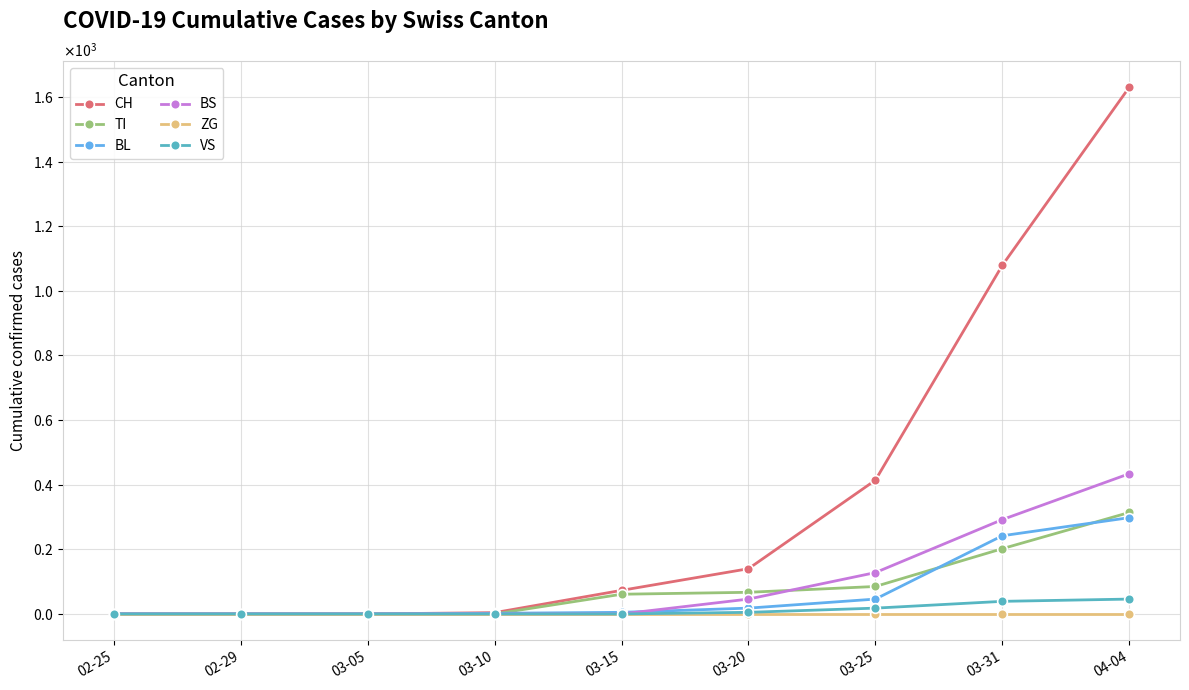

Which series has the largest range (max minus min)?

CH